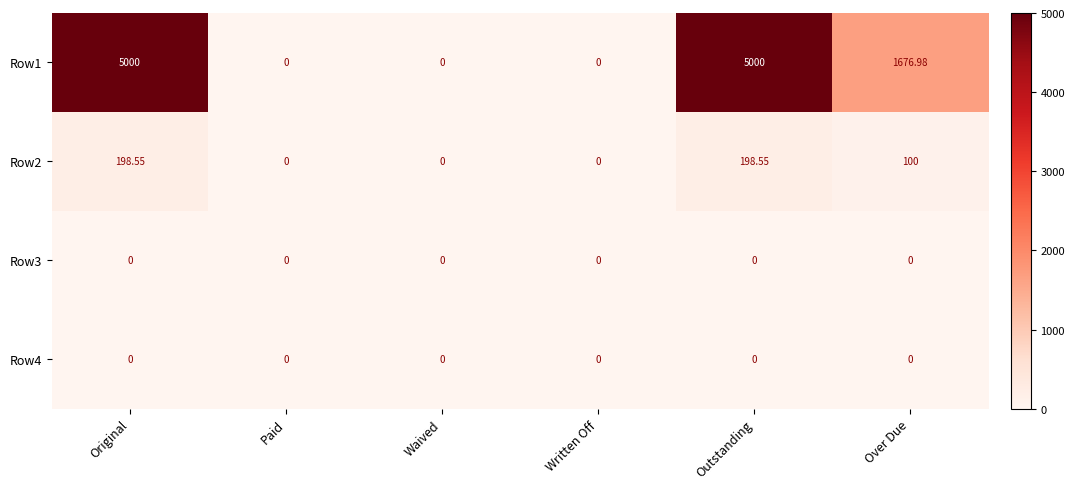

What is the greatest value displayed?

5000.0